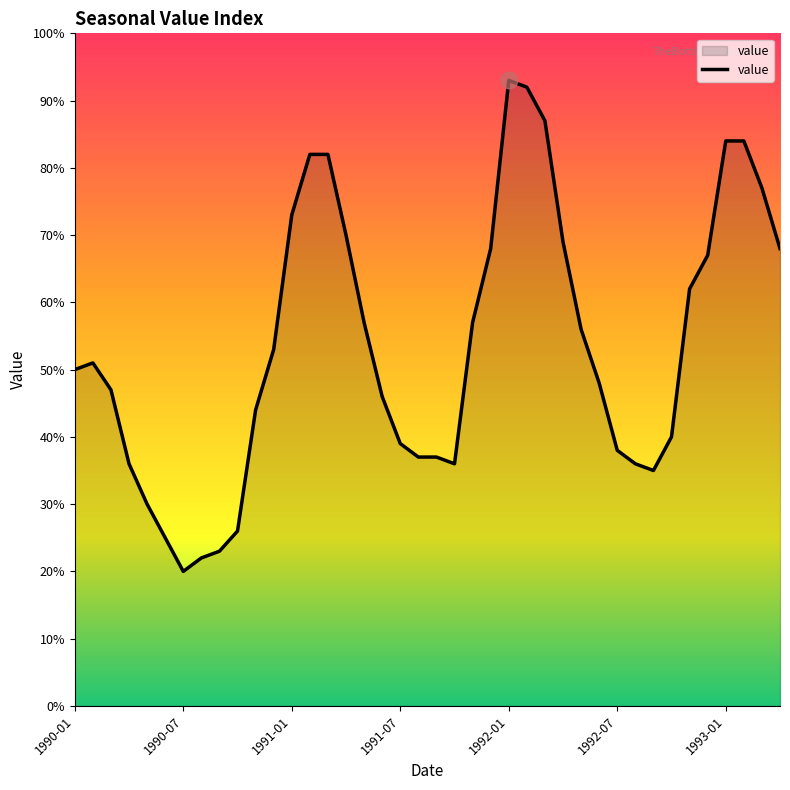

At which category does the chart reach its minimum across all series?

1990-07